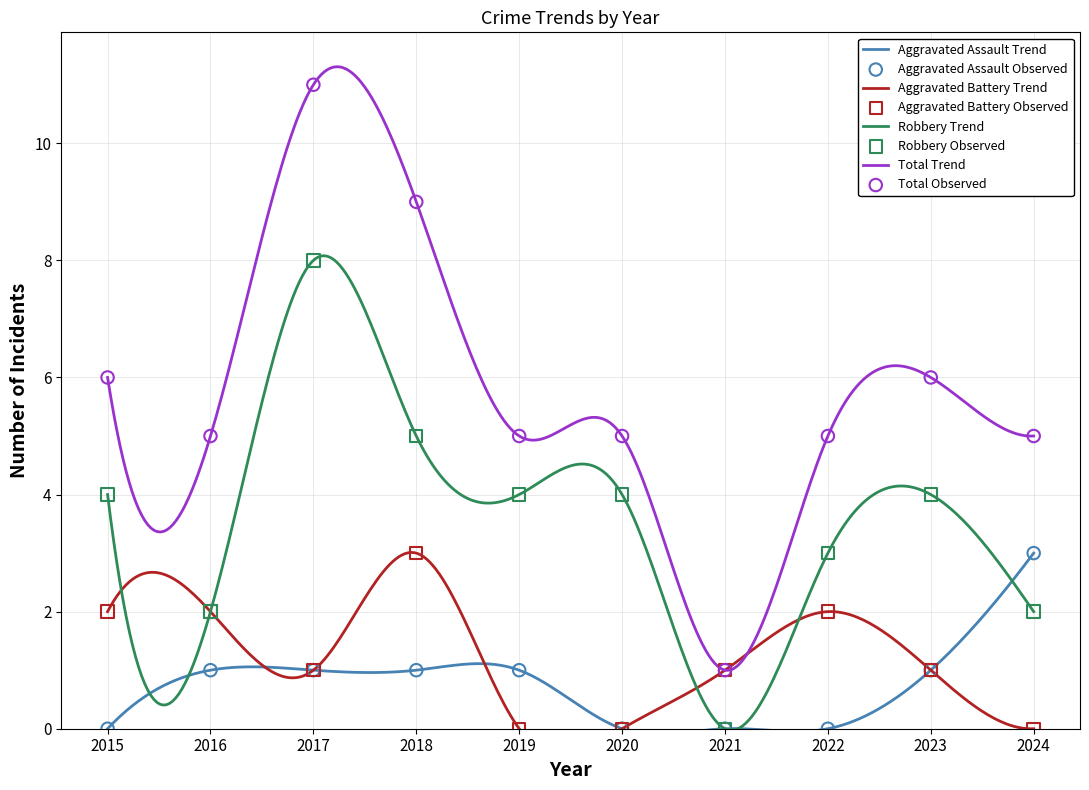

Which series reaches the minimum Y coordinate?

Aggravated Assault